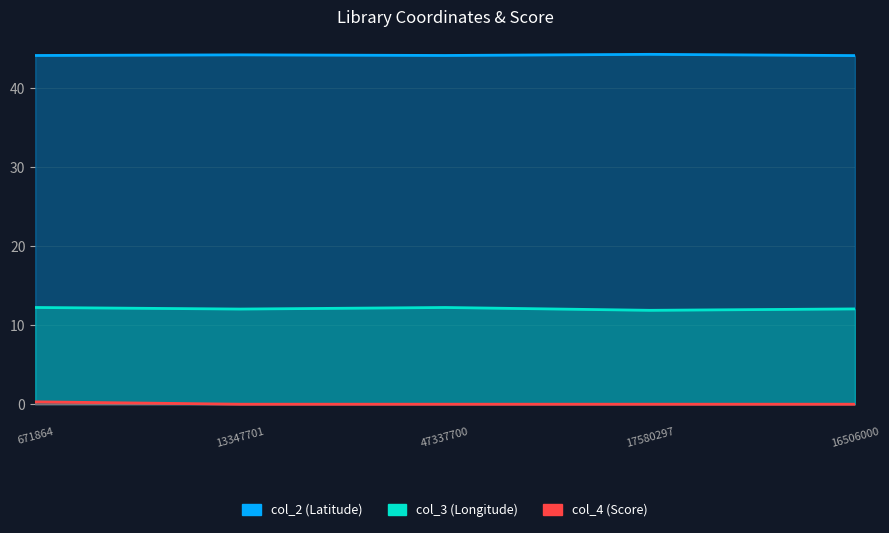

At which category is the sum across all series the highest?

671864